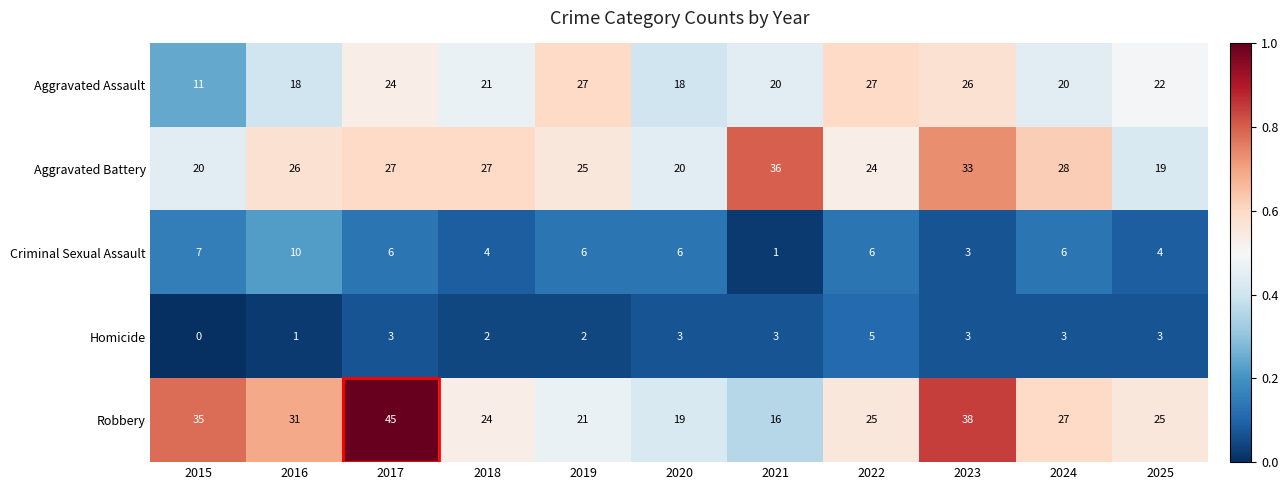

Which series has the largest total across all categories?

Robbery